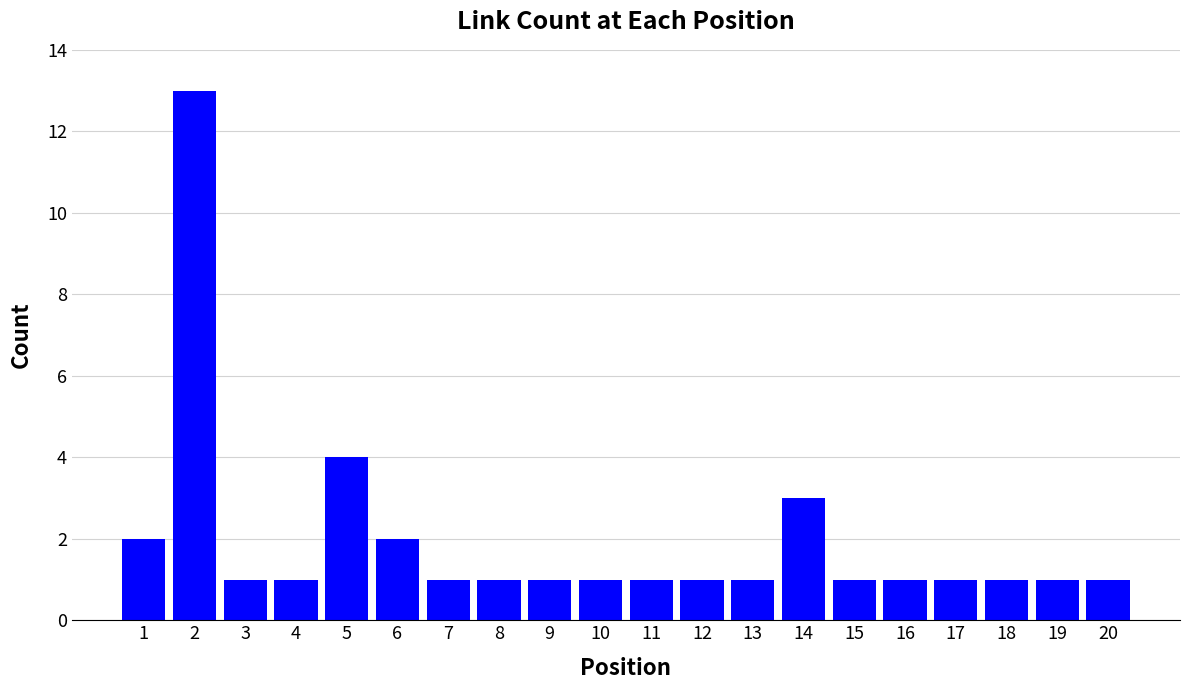

The value at 12 is 2. True or false?

False